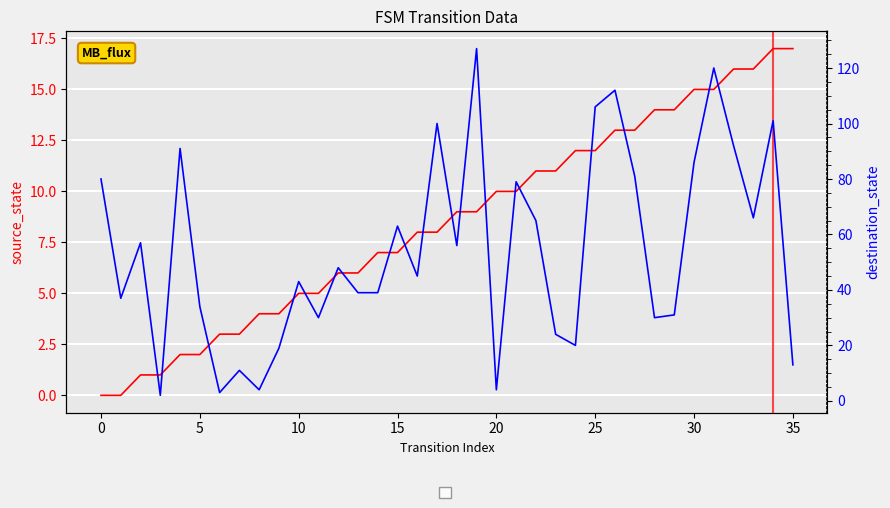

Between 15 and 34, which series saw the biggest shift?

destination_state